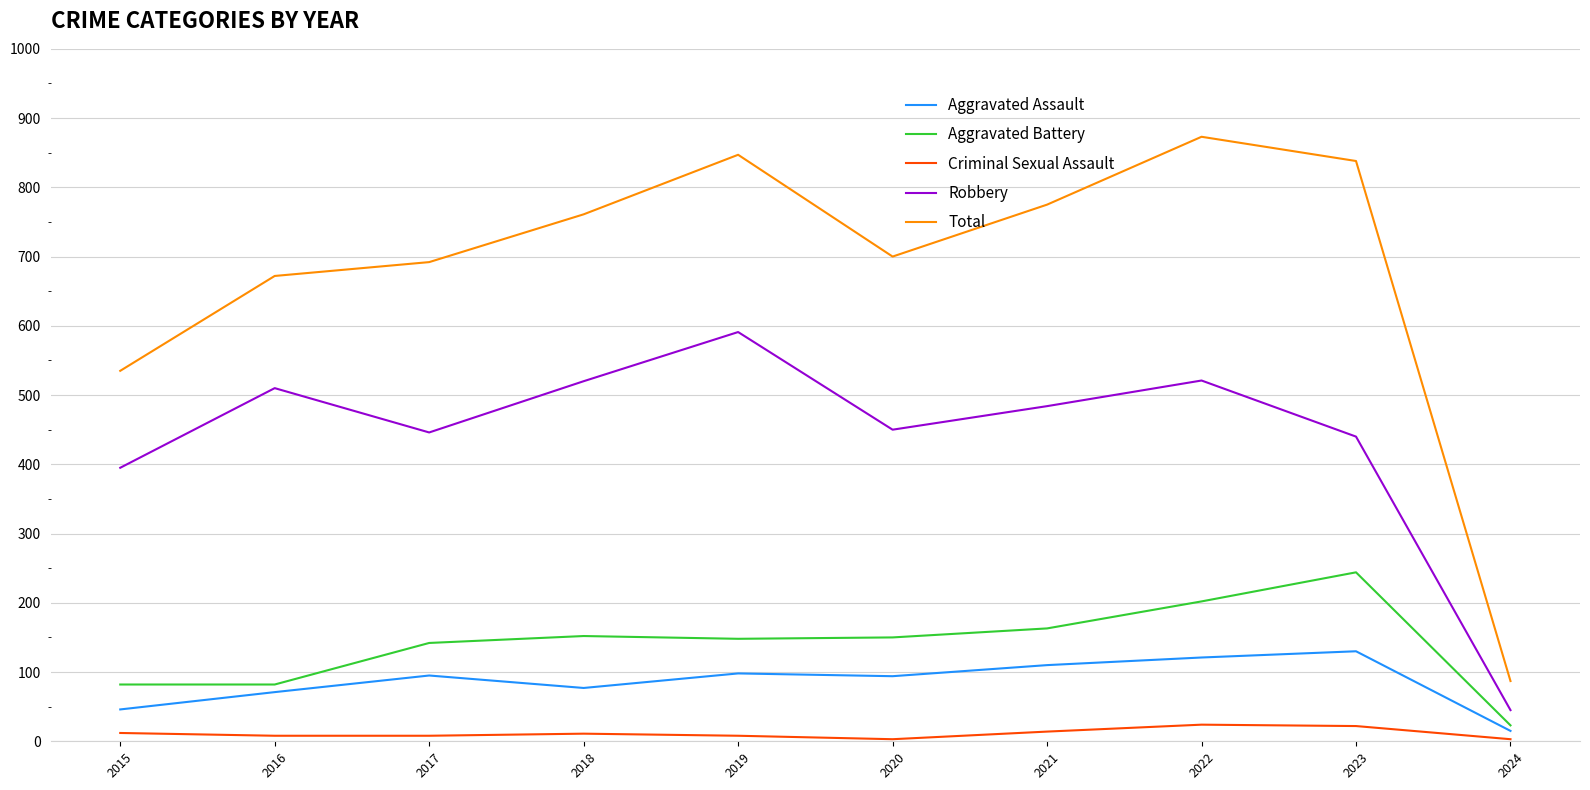

The Robbery series shows 13 at 2024. True or false?

False